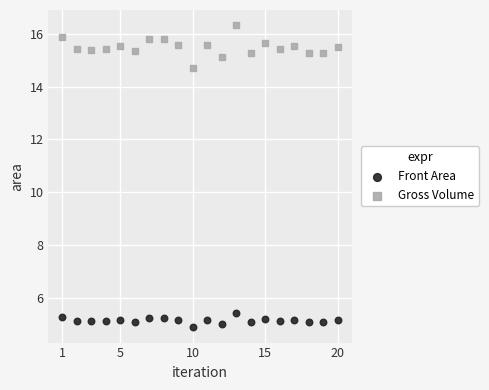

What are all the series names shown in the legend?

Front Area, Gross Volume